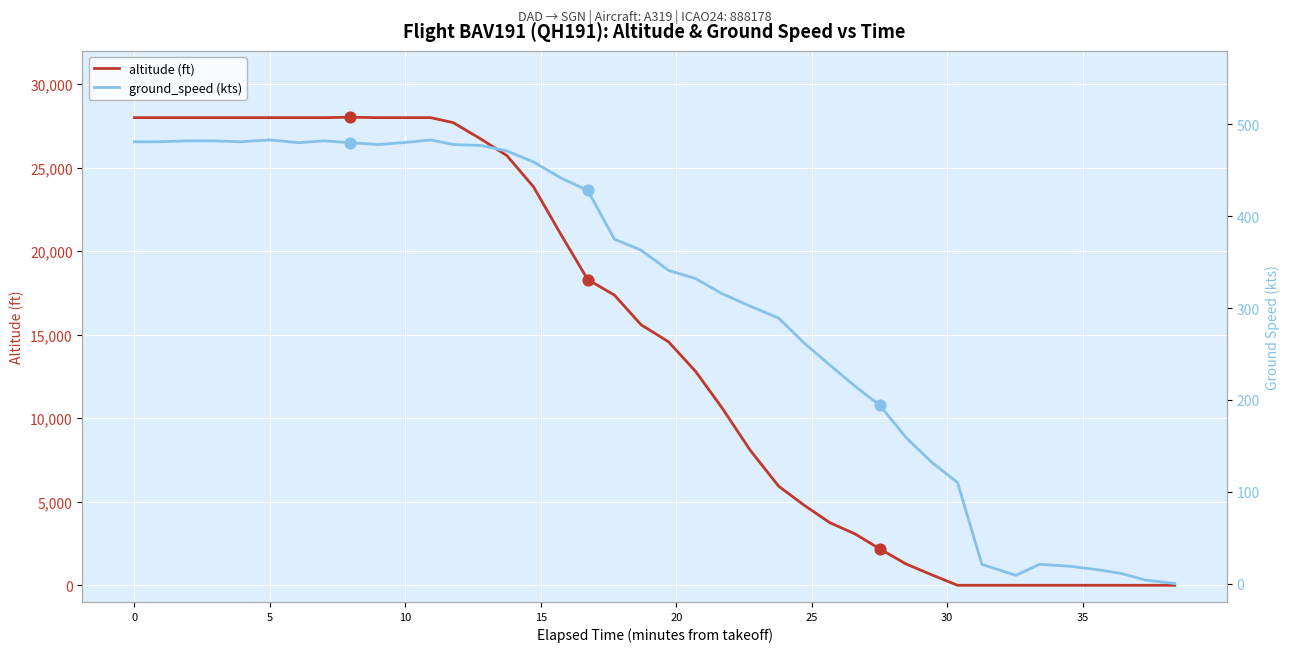

What is the maximum value for altitude (ft)?

28025